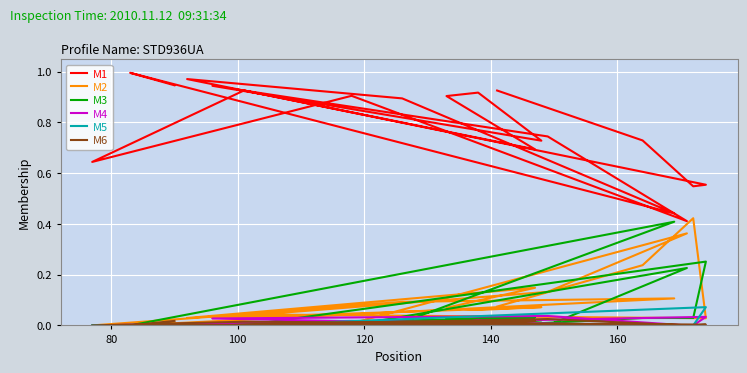

Is it true that M4 equals 0.0 at 120?

True